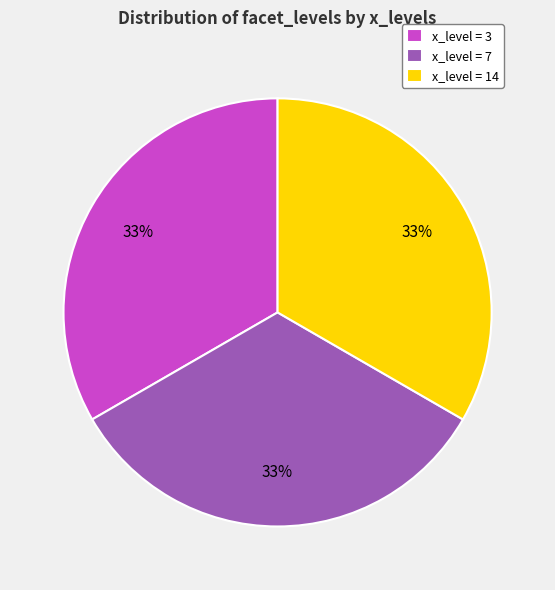

How many slices are in this pie chart?

3